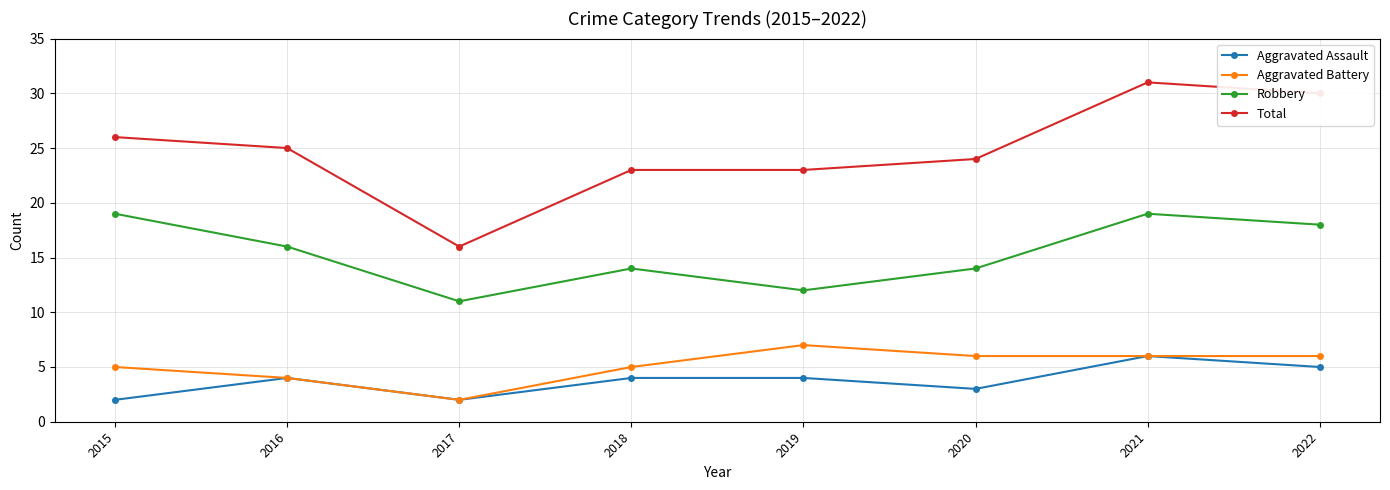

At which category does Total reach its first local valley?

2017